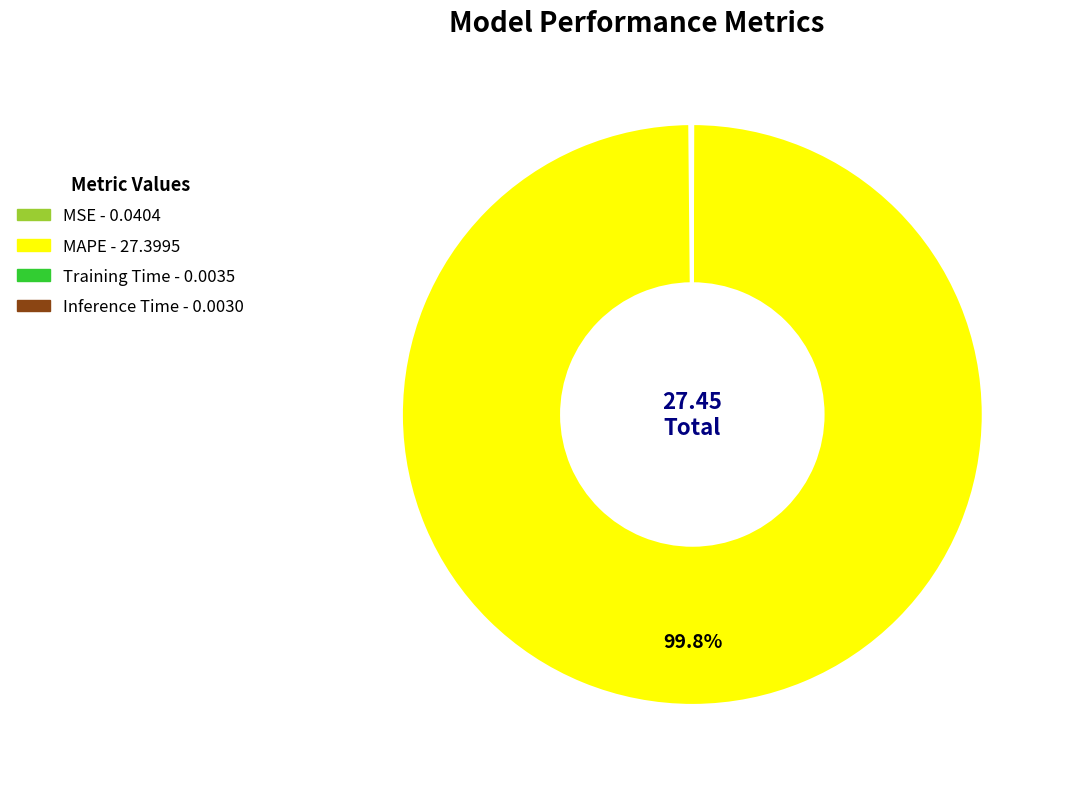

Which slice represents more than half of the pie?

MAPE